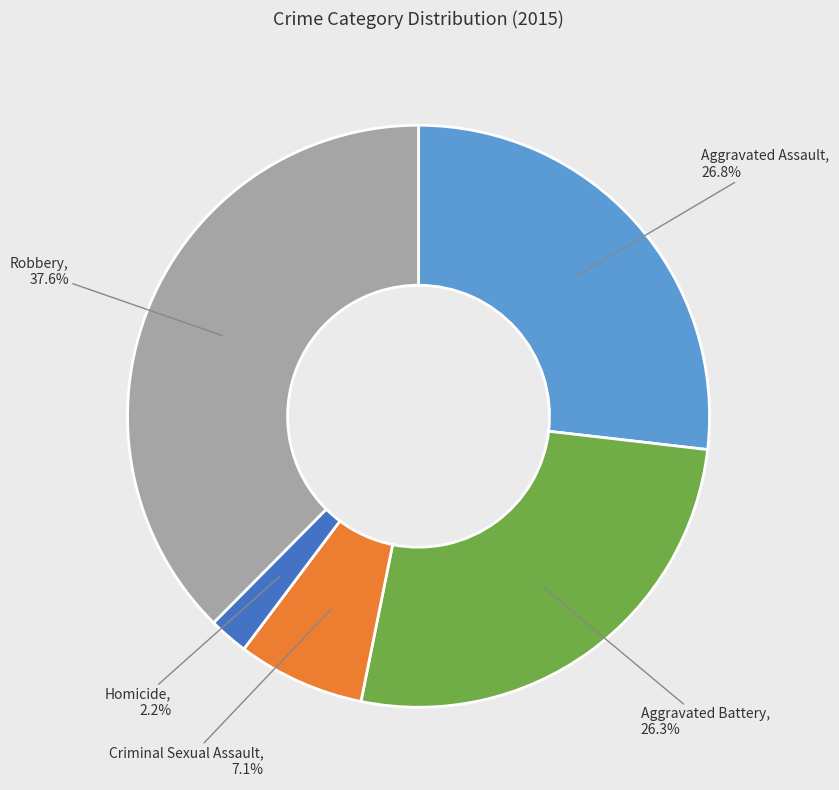

Does any single category account for the majority?

No